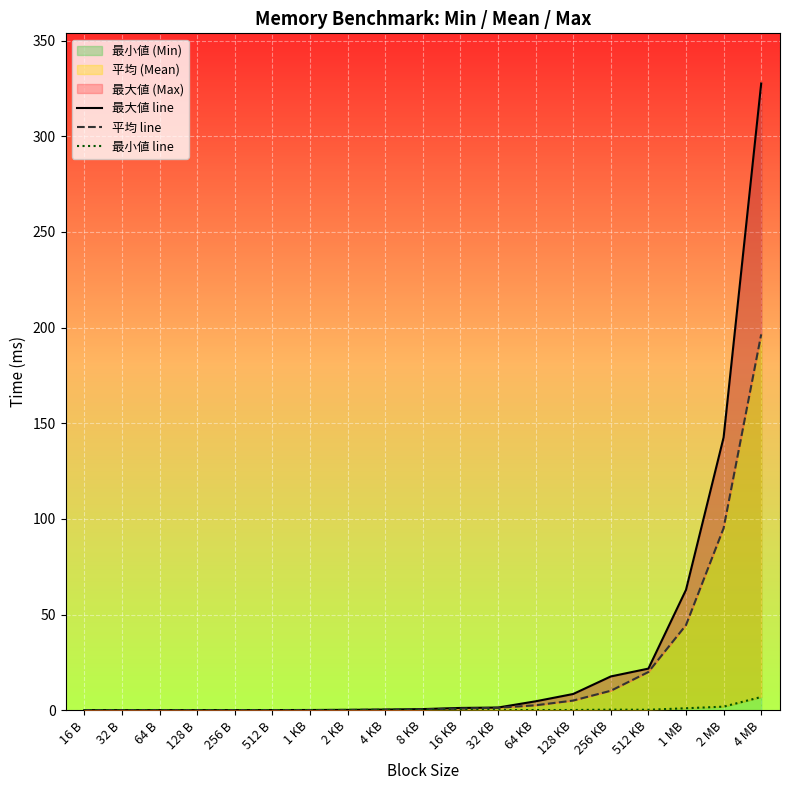

What is the value of the 最大値 line point at the 8th from the left?

0.2